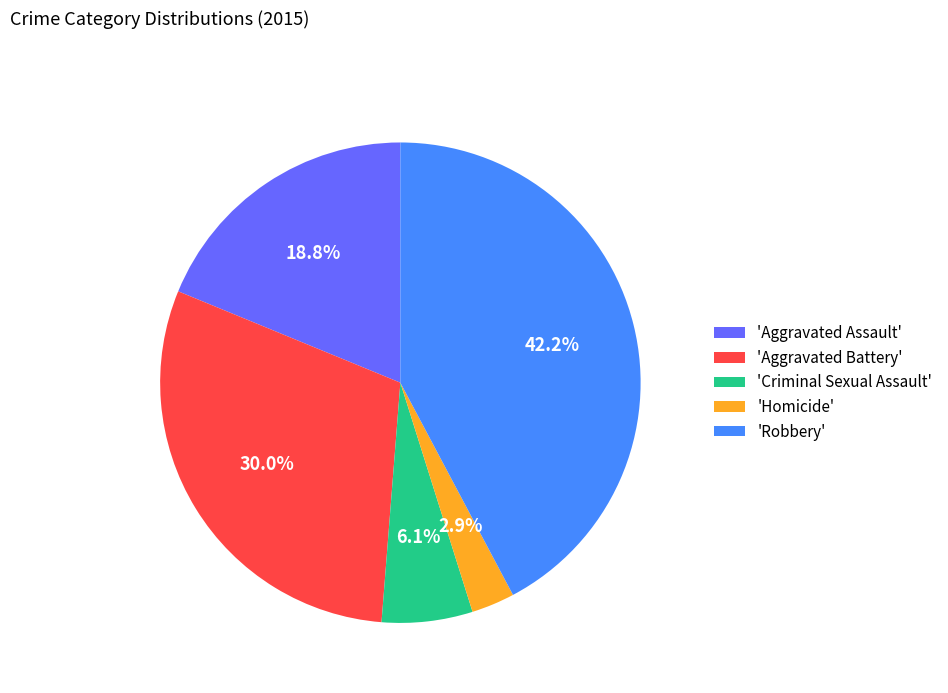

Does 'Robbery' represent more than half of the total?

No